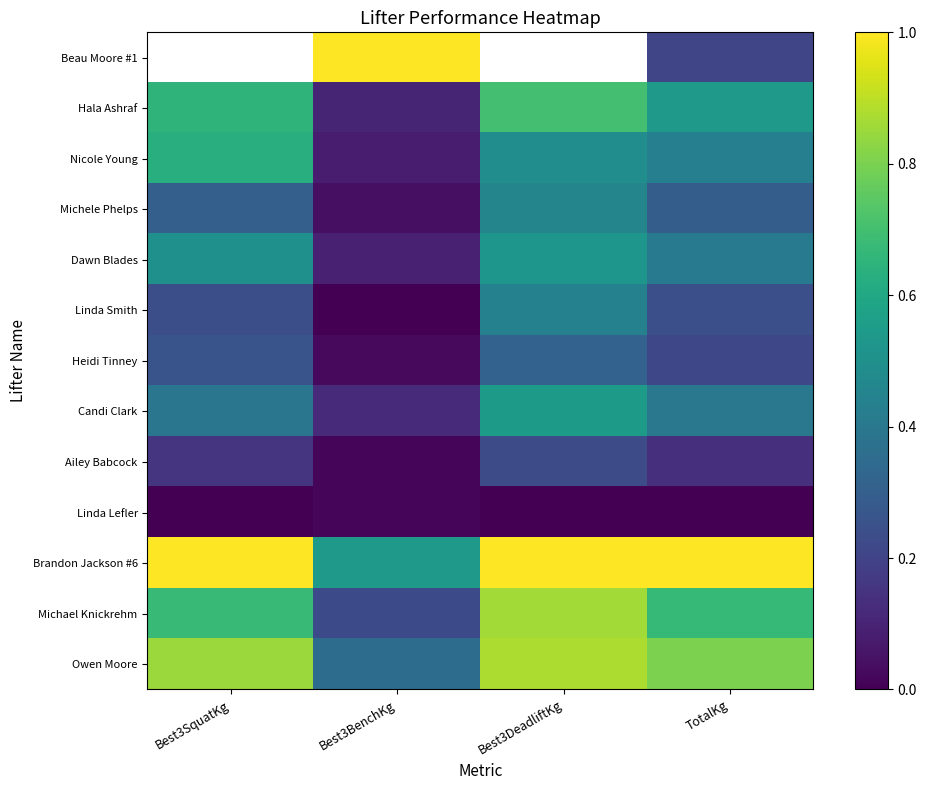

What is the sum of the Nicole Young values at Best3DeadliftKg and Best3BenchKg?

0.6